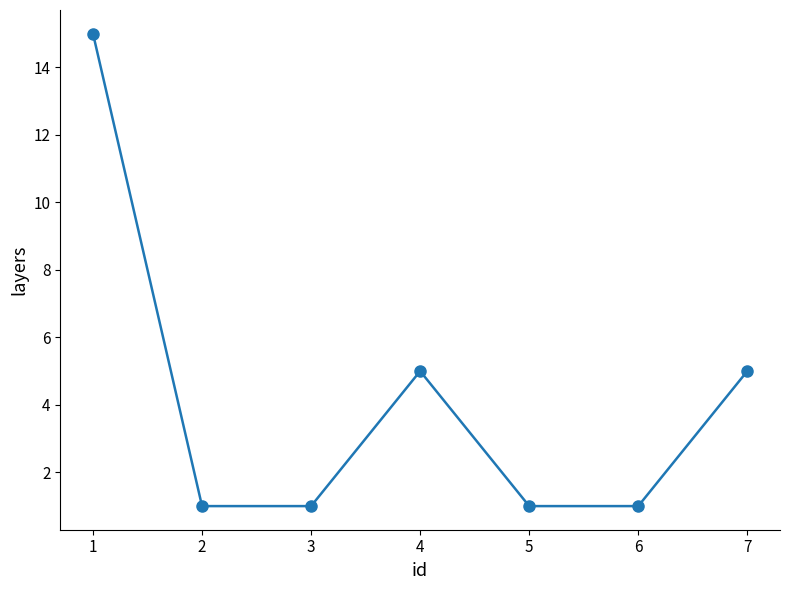

How many values are between 1 and 5?

6